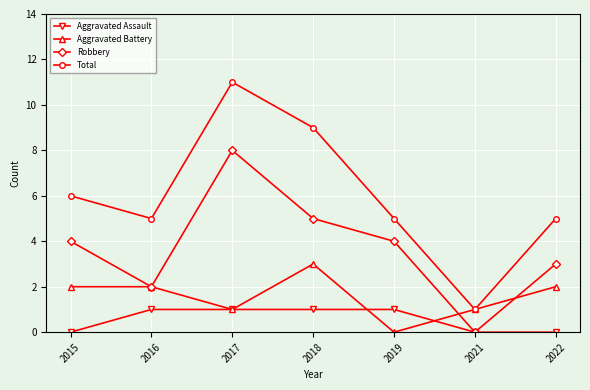

Does the chart display data point markers on the line(s)?

Yes